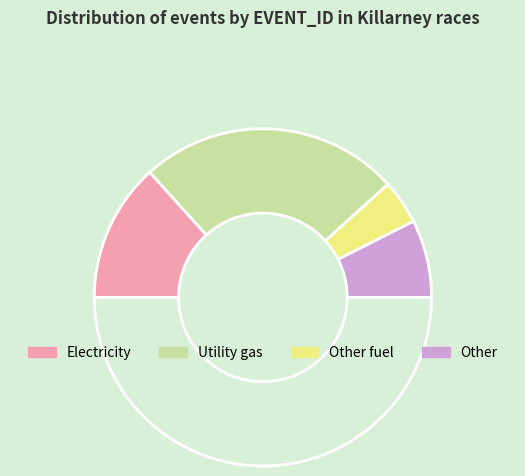

Does any single category account for the majority?

No